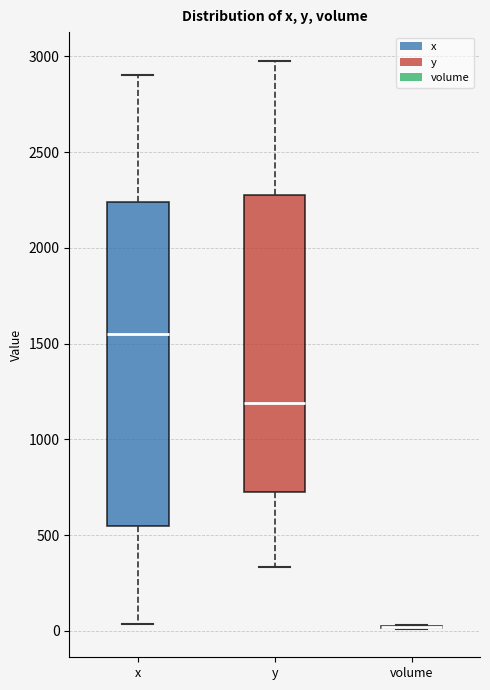

Where does the median line of the box for x sit on the y-axis? The values are not printed on the chart, so give them approximately, as read against the axis.

1550